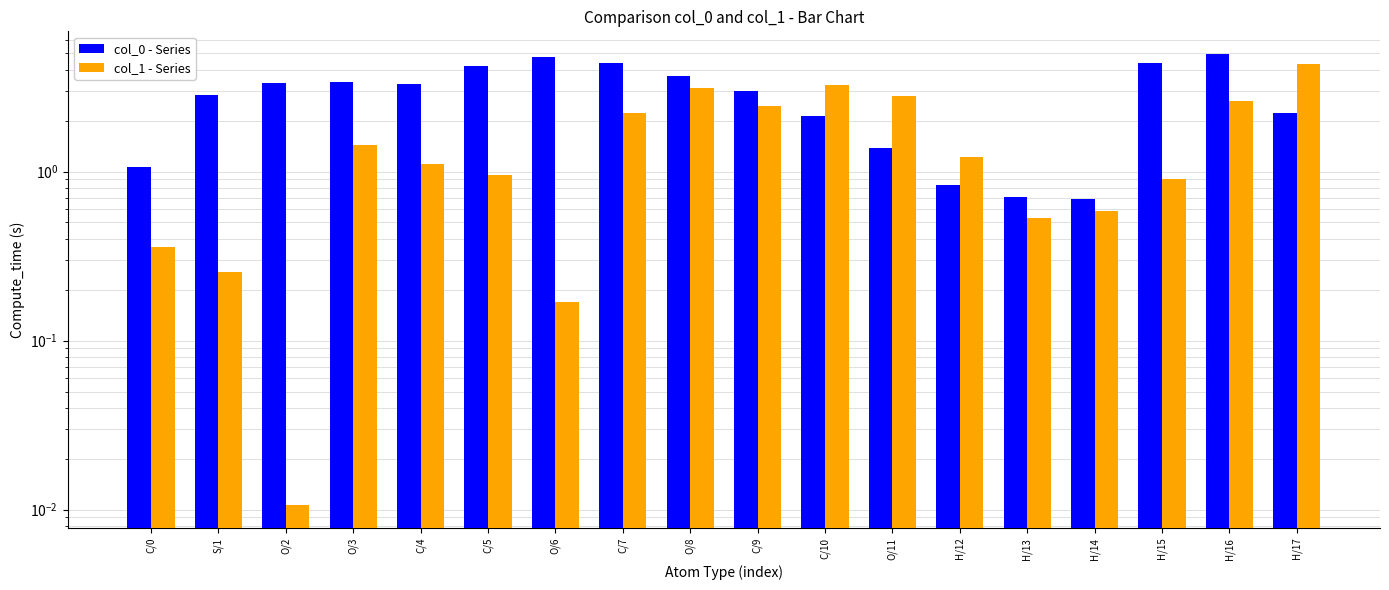

Reading left to right, extract all data points from this chart.

col_0 - Series: 1.1	2.9	3.3	3.4	3.3	4.2	4.7	4.4	3.7	3.0	2.1	1.4	0.8	0.7	0.7	4.4	5.0	2.2
col_1 - Series: 0.4	0.3	0.0	1.4	1.1	0.9	0.2	2.2	3.1	2.5	3.3	2.8	1.2	0.5	0.6	0.9	2.6	4.4